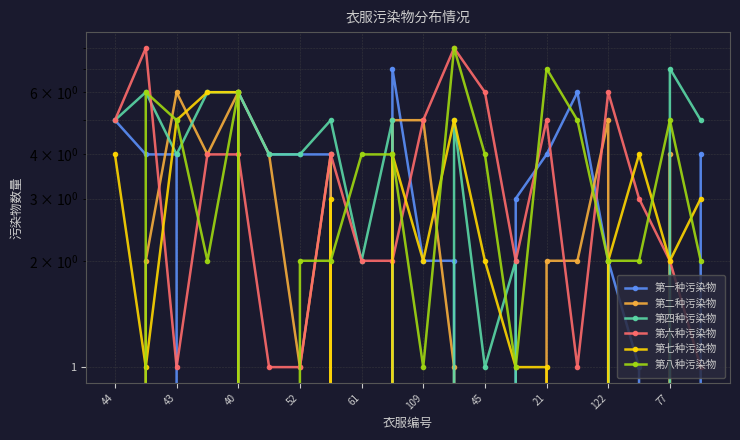

Reading left to right, what are all the values shown in this chart?

第一种污染物: 5	4	4	0	6	4	4	4	0	7	2	2	0	3	4	6	2	1	0	4
第二种污染物: 0	2	6	4	6	4	1	4	0	5	5	1	0	0	2	2	5	0	4	0
第四种污染物: 5	6	4	6	6	4	4	5	2	5	0	5	1	2	0	0	2	0	7	5
第六种污染物: 5	8	1	4	4	1	1	4	2	2	5	8	6	2	5	1	6	3	2	1
第七种污染物: 4	1	5	6	6	0	0	3	0	4	2	5	2	1	1	0	2	4	2	3
第八种污染物: 0	6	5	2	6	0	2	2	4	4	1	8	4	1	7	5	2	2	5	2